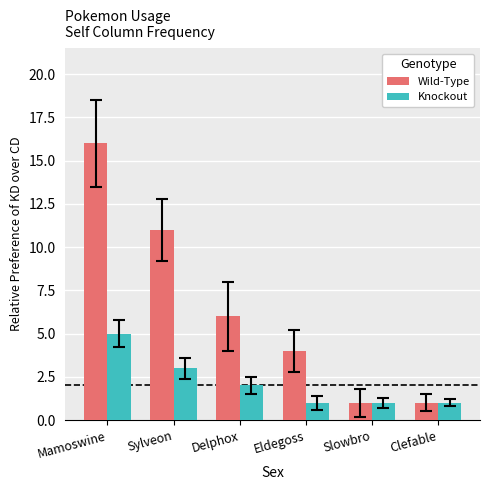

Reading left to right, what are all the values shown in this chart?

Wild-Type: 16	11	6	4	1	1
Knockout: 5	3	2	1	1	1